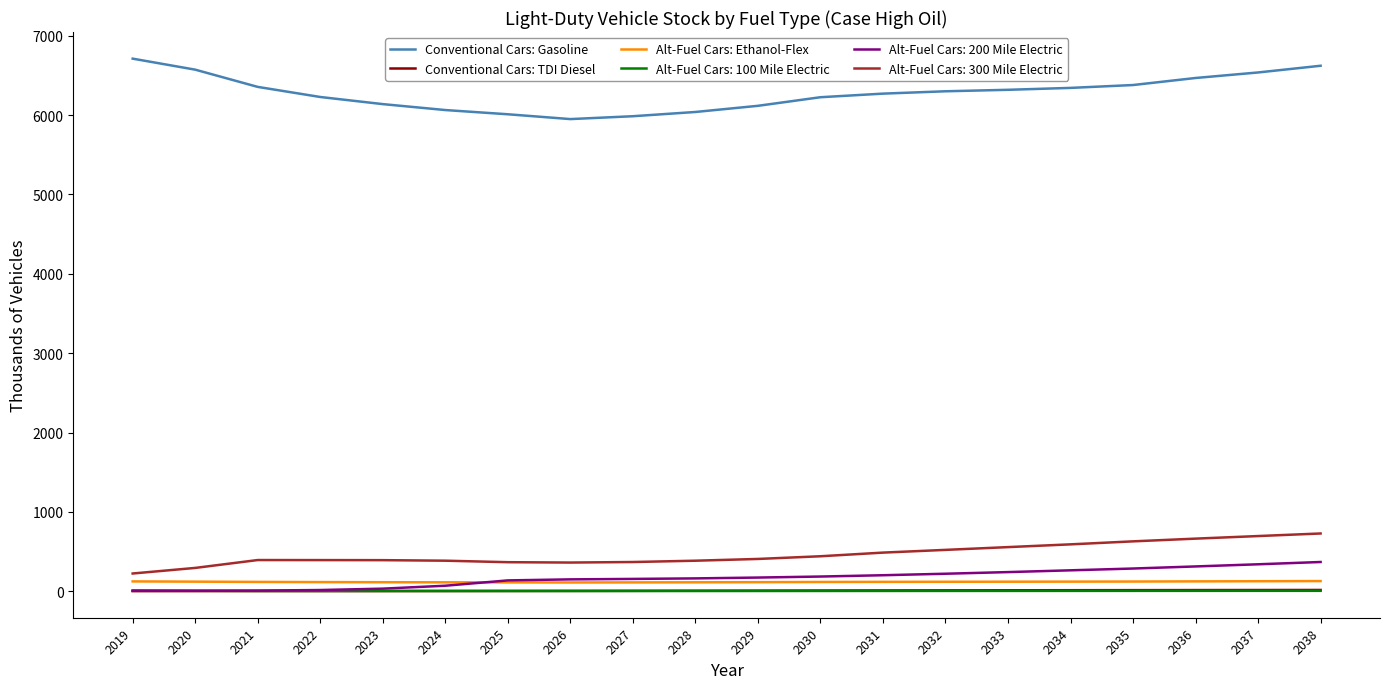

How many values in the Conventional Cars: Gasoline series exceed 6298?

10